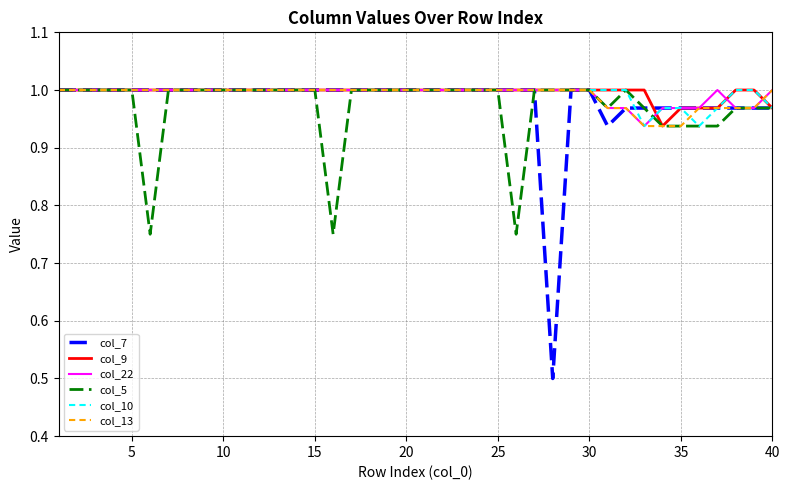

How many values in the col_5 series are below 1?

12